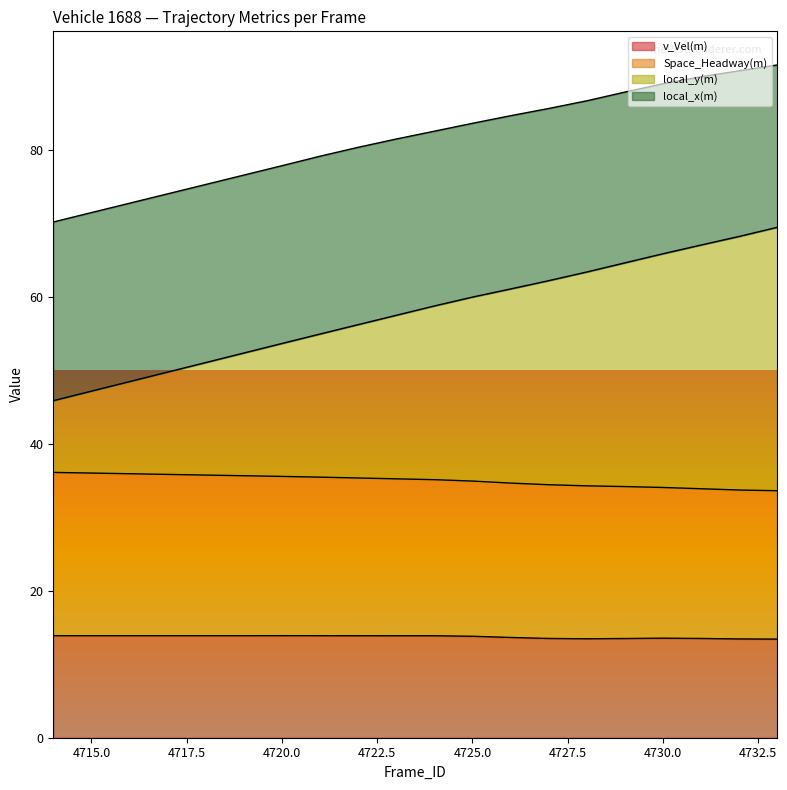

What are all the series names shown in the legend?

v_Vel(m), Space_Headway(m), local_y(m), local_x(m)